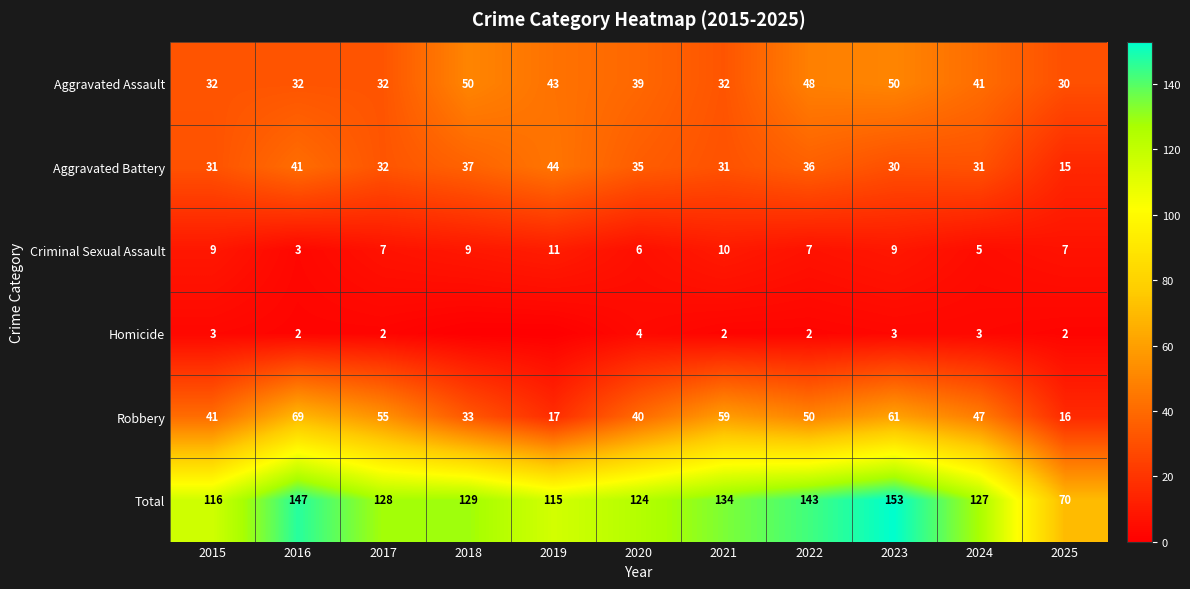

The Robbery series shows 12 at 2015. True or false?

False